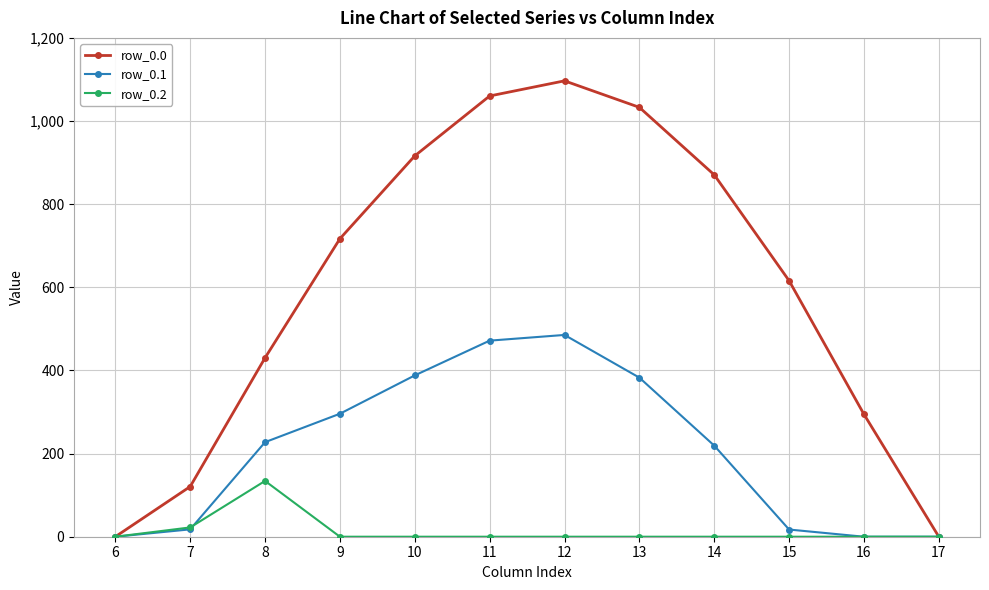

At which label does row_0.2 reach its peak?

8